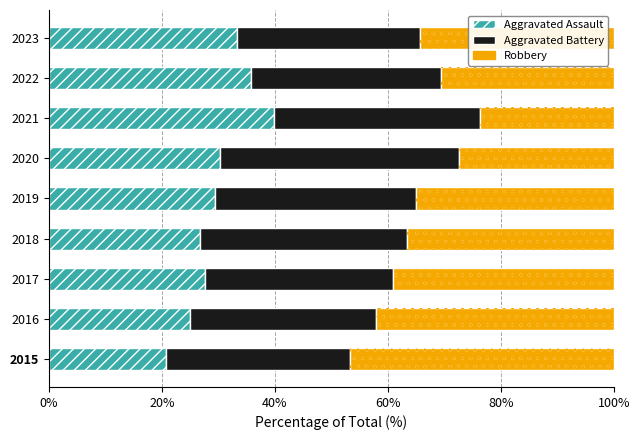

How many values in the Robbery series exceed 35?

5